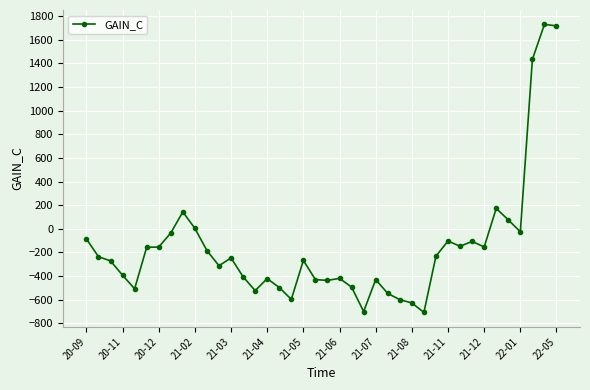

True or false: there are more than 0 points higher than both neighbors.

True